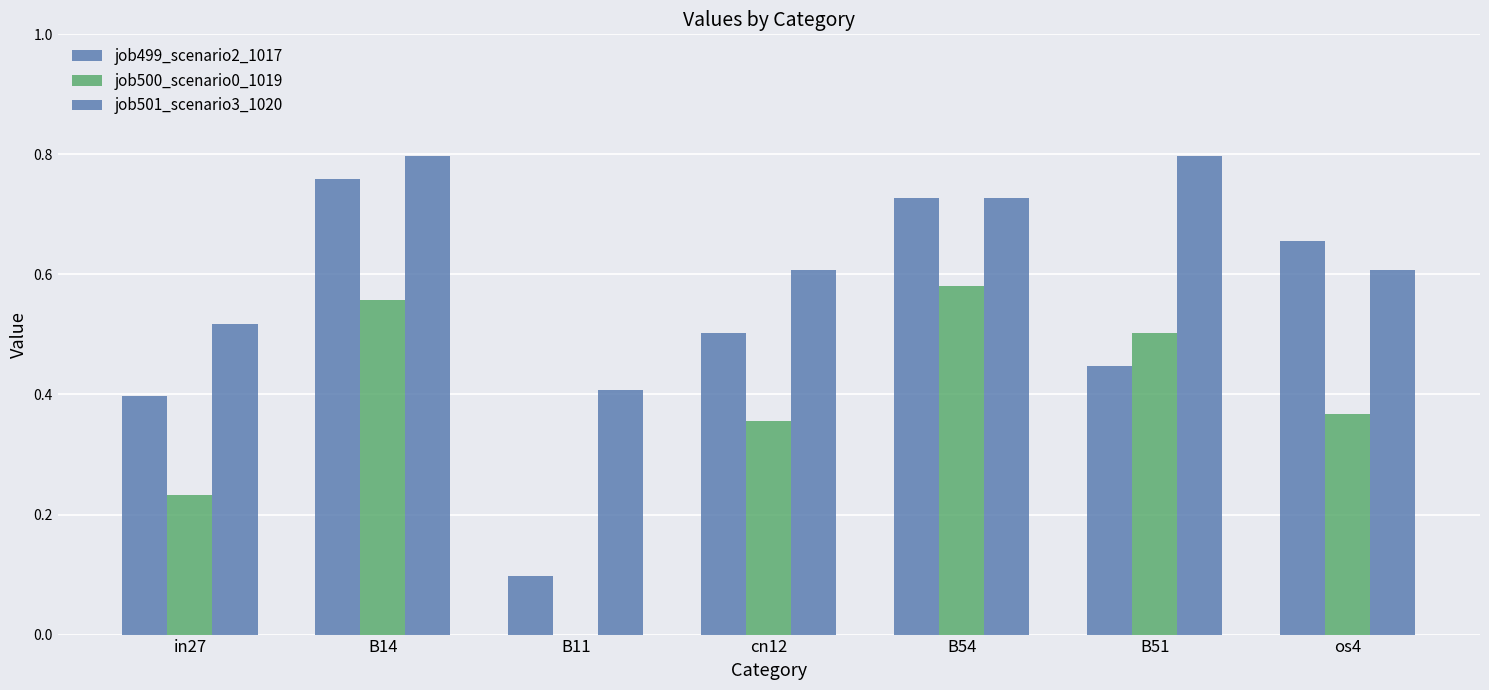

The job501_scenario3_1020 series shows 0.2 at B11. True or false?

False